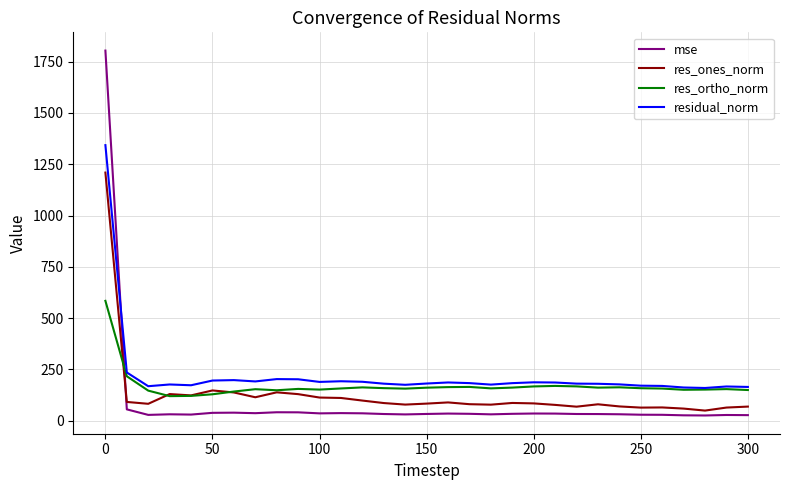

What is the lowest value of the res_ones_norm series?

49.3